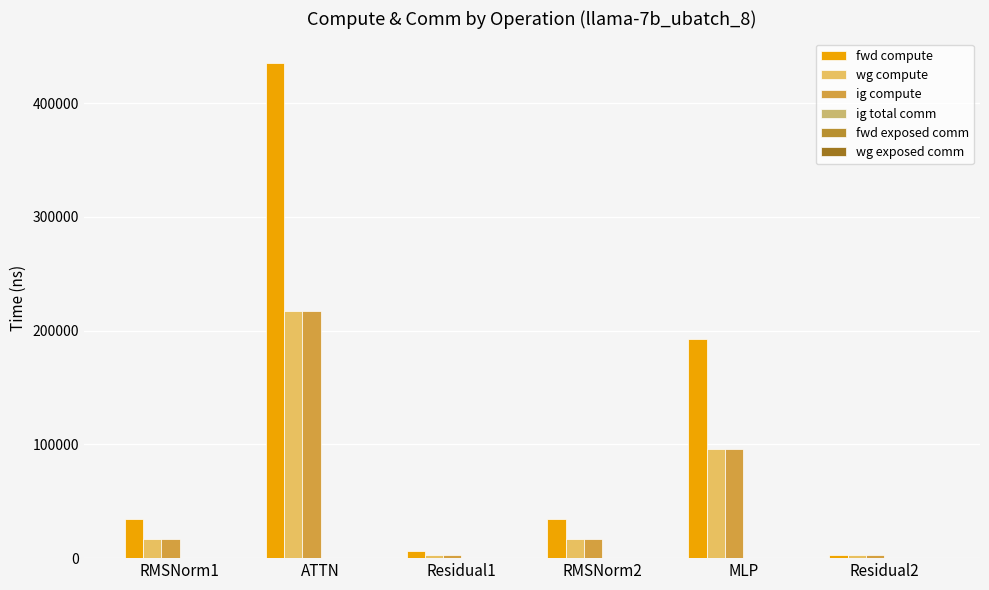

What is the spread (max minus min) of values at Residual1?

3002.3